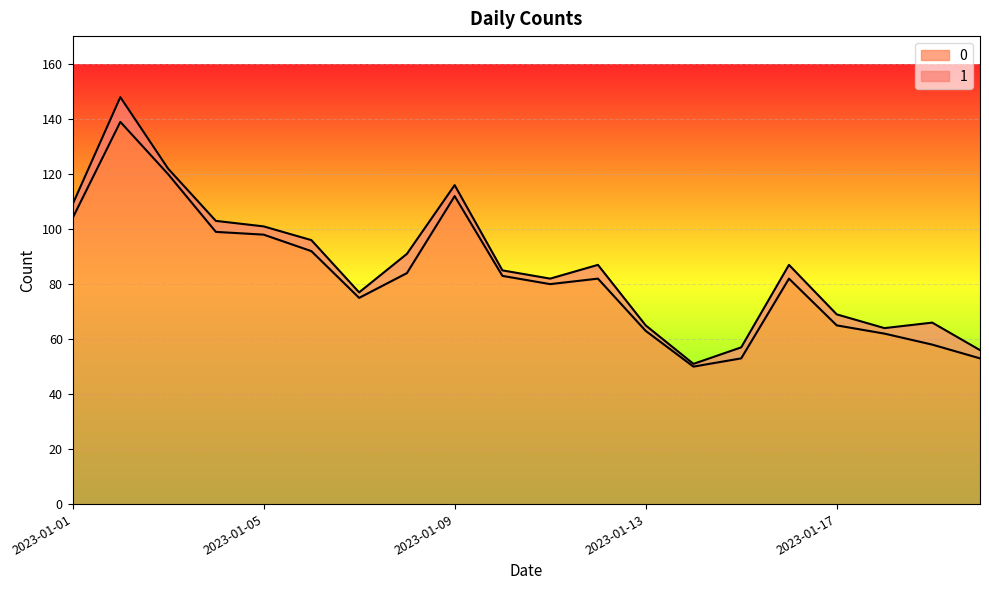

Is it true that the value at 2023-01-08 is 84?

True